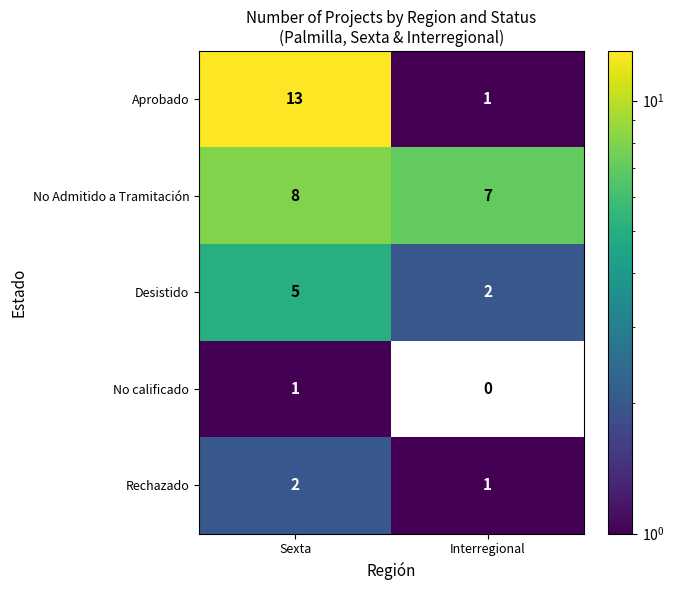

What is the approximate value of Aprobado at Sexta, to the nearest 5?

15